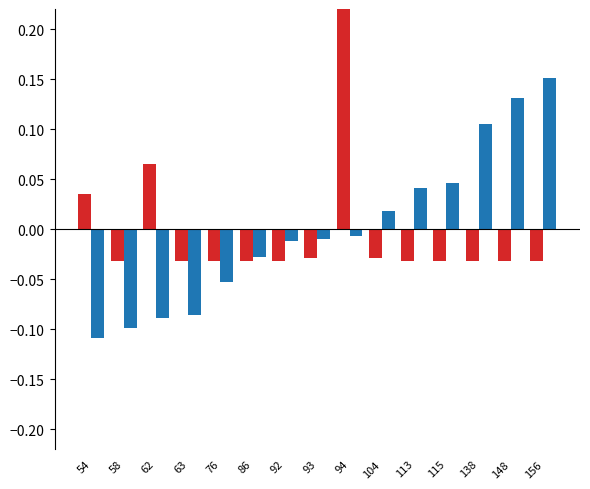

Which category has the lowest value in the move_id series?

54